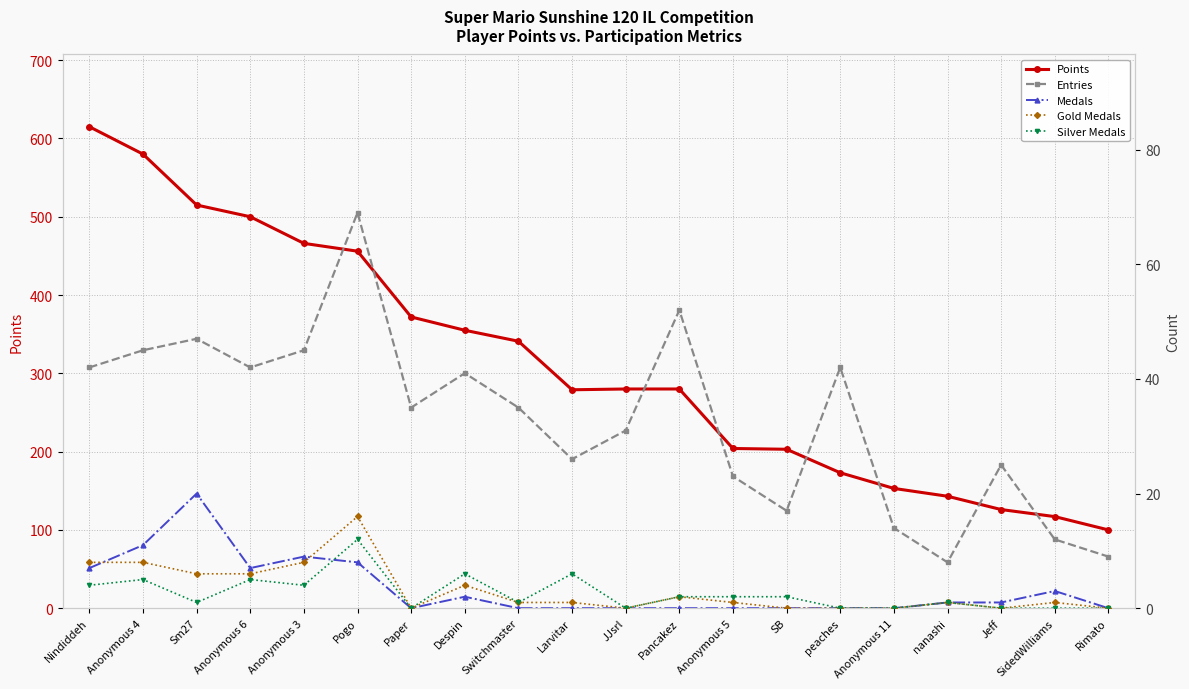

At how many categories does at least one series exceed 26?

20